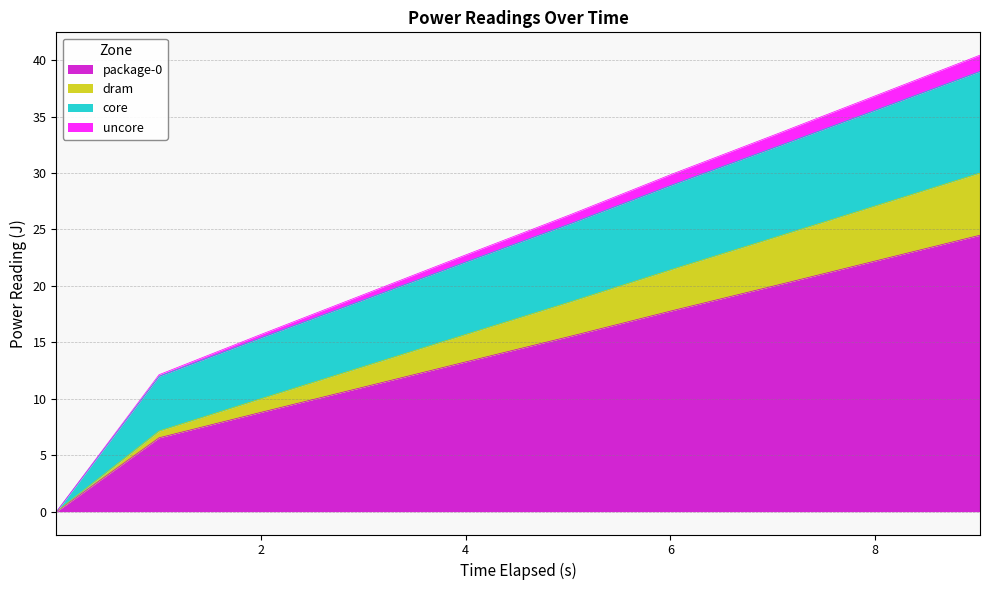

What is the maximum value for package-0?

24.5